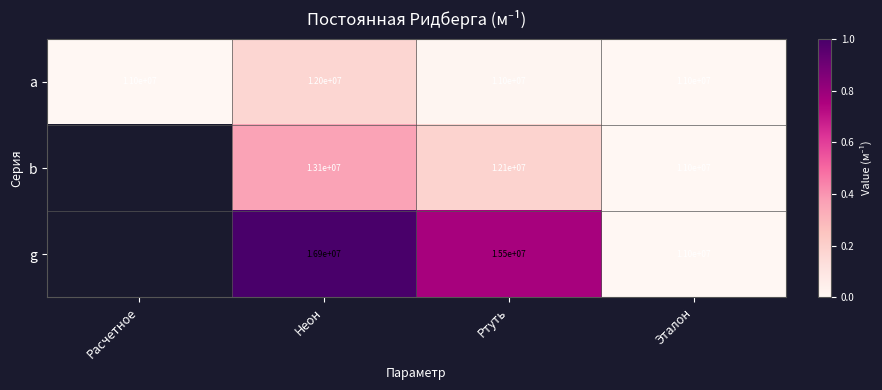

How many data points does each series have?

4